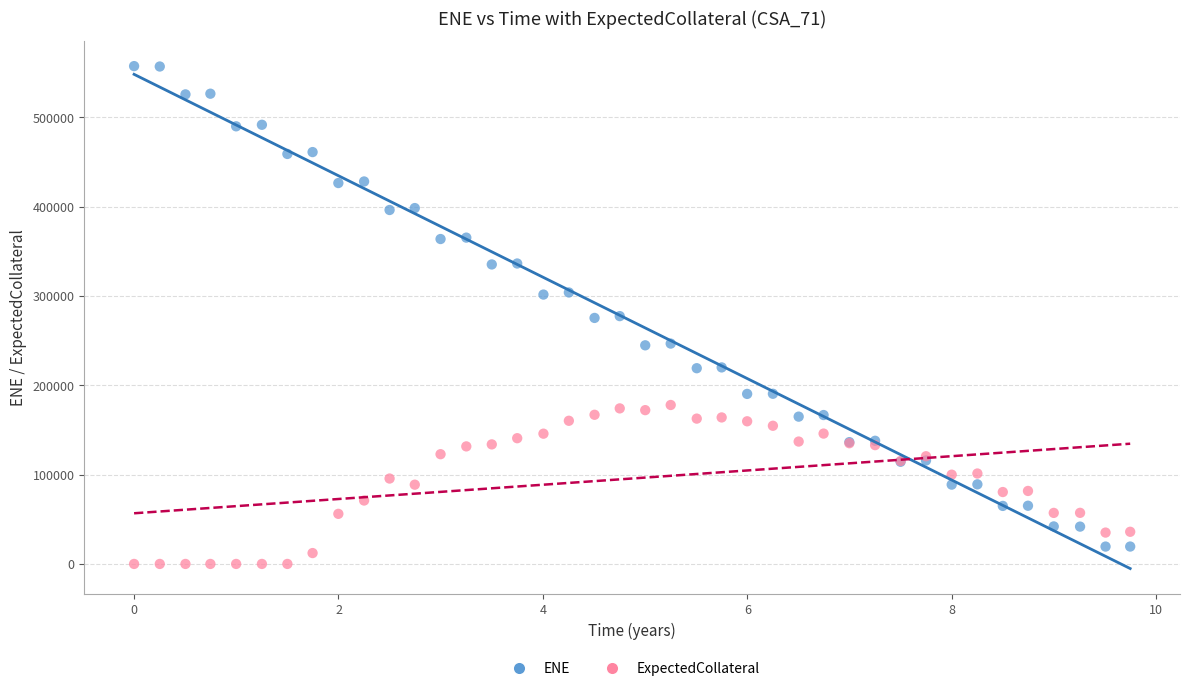

Which series has the largest Y range (max minus min)?

ENE